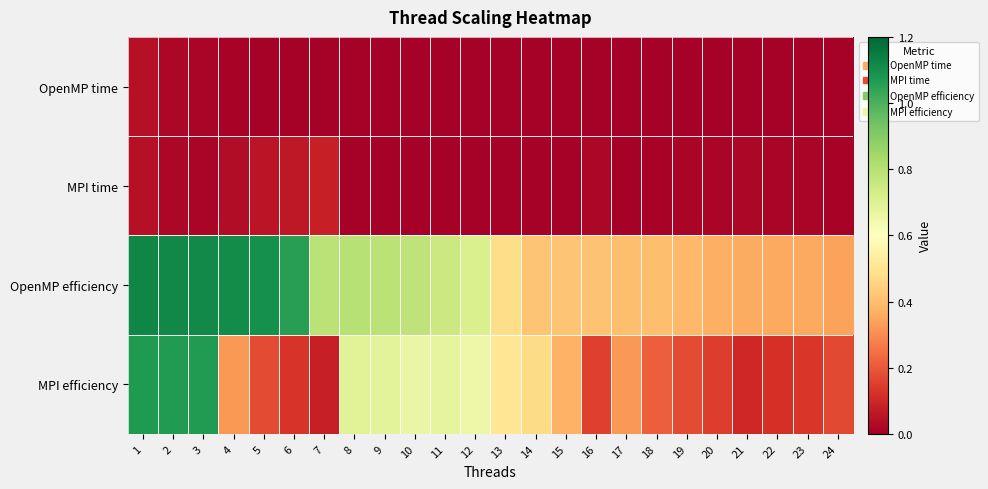

Reading left to right, list all the values displayed in this chart.

OpenMP time: 1=0.0	2=0.0	3=0.0	4=0.0	5=0.0	6=0.0	7=0.0	8=0.0	9=0.0	10=0.0	11=0.0	12=0.0	13=0.0	14=0.0	15=0.0	16=0.0	17=0.0	18=0.0	19=0.0	20=0.0	21=0.0	22=0.0	23=0.0	24=0.0
MPI time: 1=0.0	2=0.0	3=0.0	4=0.0	5=0.1	6=0.1	7=0.1	8=0.0	9=0.0	10=0.0	11=0.0	12=0.0	13=0.0	14=0.0	15=0.0	16=0.0	17=0.0	18=0.0	19=0.0	20=0.0	21=0.0	22=0.0	23=0.0	24=0.0
OpenMP efficiency: 1=1.1	2=1.1	3=1.1	4=1.1	5=1.1	6=1.1	7=0.8	8=0.8	9=0.8	10=0.8	11=0.8	12=0.7	13=0.5	14=0.4	15=0.4	16=0.4	17=0.4	18=0.4	19=0.4	20=0.4	21=0.4	22=0.4	23=0.4	24=0.3
MPI efficiency: 1=1.1	2=1.1	3=1.1	4=0.3	5=0.2	6=0.1	7=0.1	8=0.7	9=0.7	10=0.7	11=0.7	12=0.7	13=0.5	14=0.5	15=0.4	16=0.2	17=0.3	18=0.2	19=0.2	20=0.1	21=0.1	22=0.1	23=0.1	24=0.2